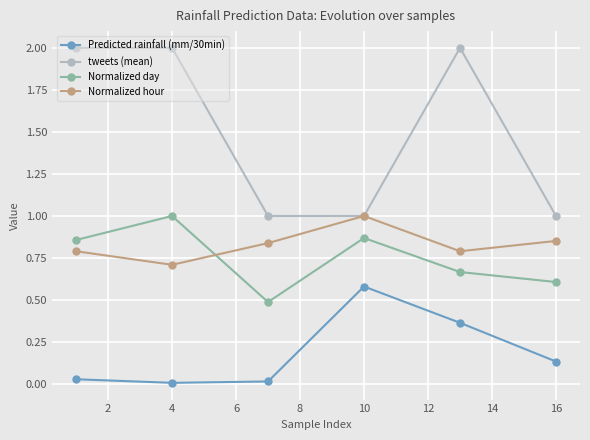

True or false: Normalized hour and Predicted rainfall (mm/30min) cross at least once.

False